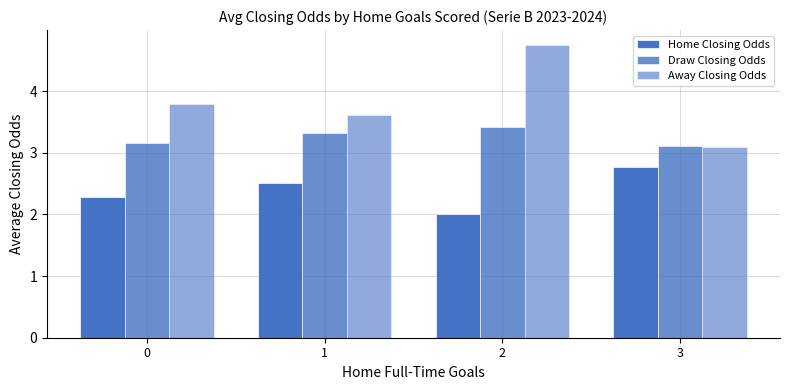

Are the bars grouped side by side (vs. stacked)?

Yes